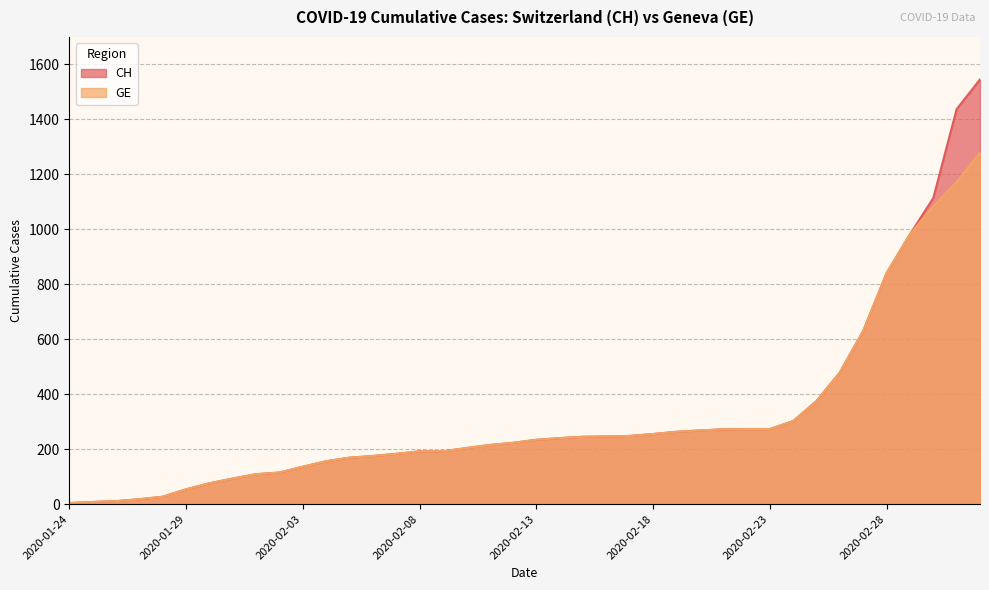

What is the total value across all series at 2020-02-28?

1680